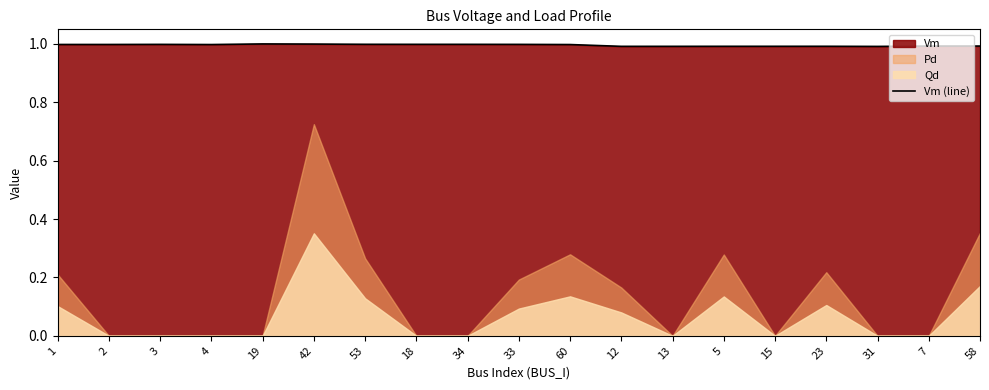

Reading right to left, transcribe all the data shown in this chart.

58=1.0	7=1.0	31=1.0	23=1.0	15=1.0	5=1.0	13=1.0	12=1.0	60=1.0	33=1.0	34=1.0	18=1.0	53=1.0	42=1.0	19=1.0	4=1.0	3=1.0	2=1.0	1=1.0